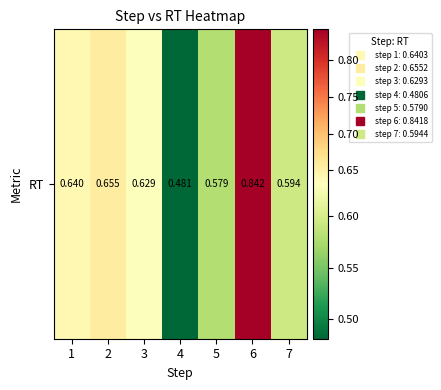

Rank the categories by value from highest to lowest.

6, 2, 1, 3, 7, 5, 4